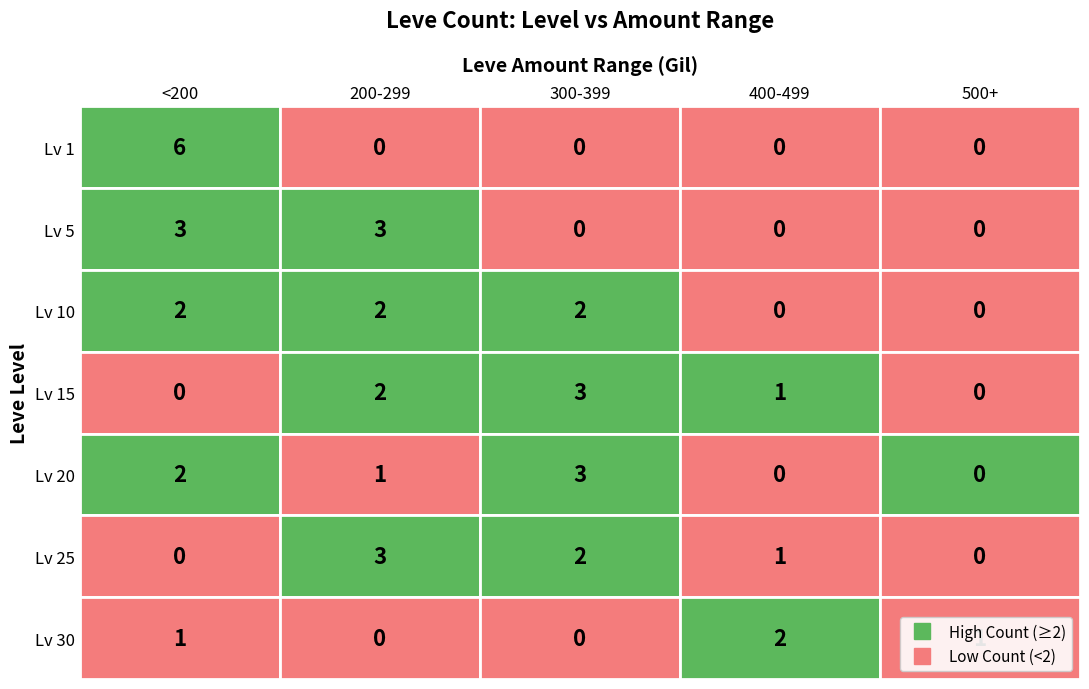

The value of 15 at 5 is 35. True or false?

False